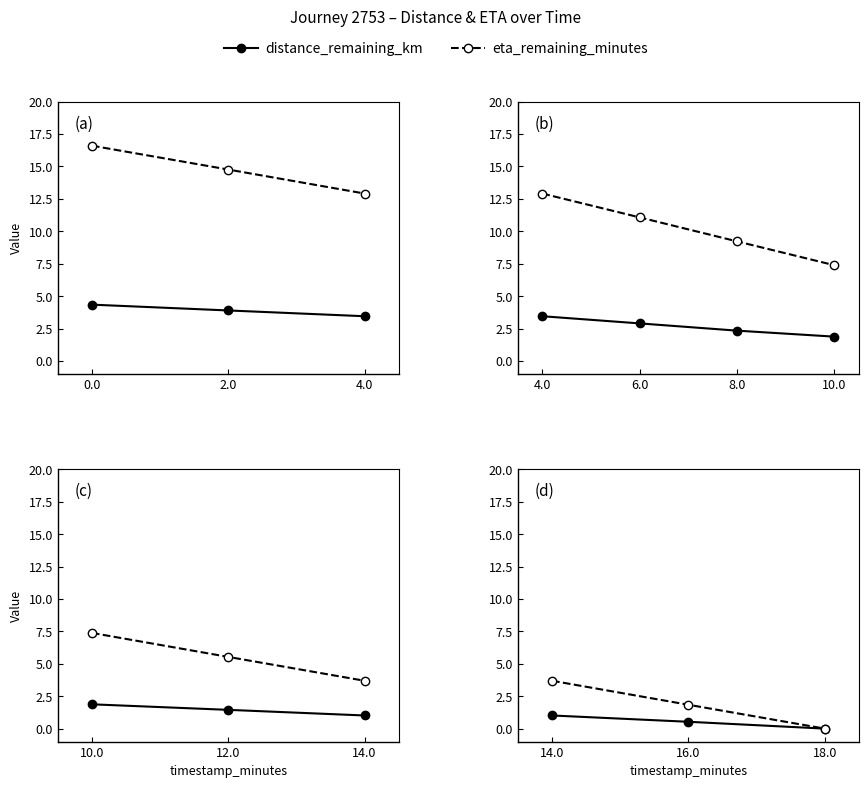

What position from the right is 16.0?

2